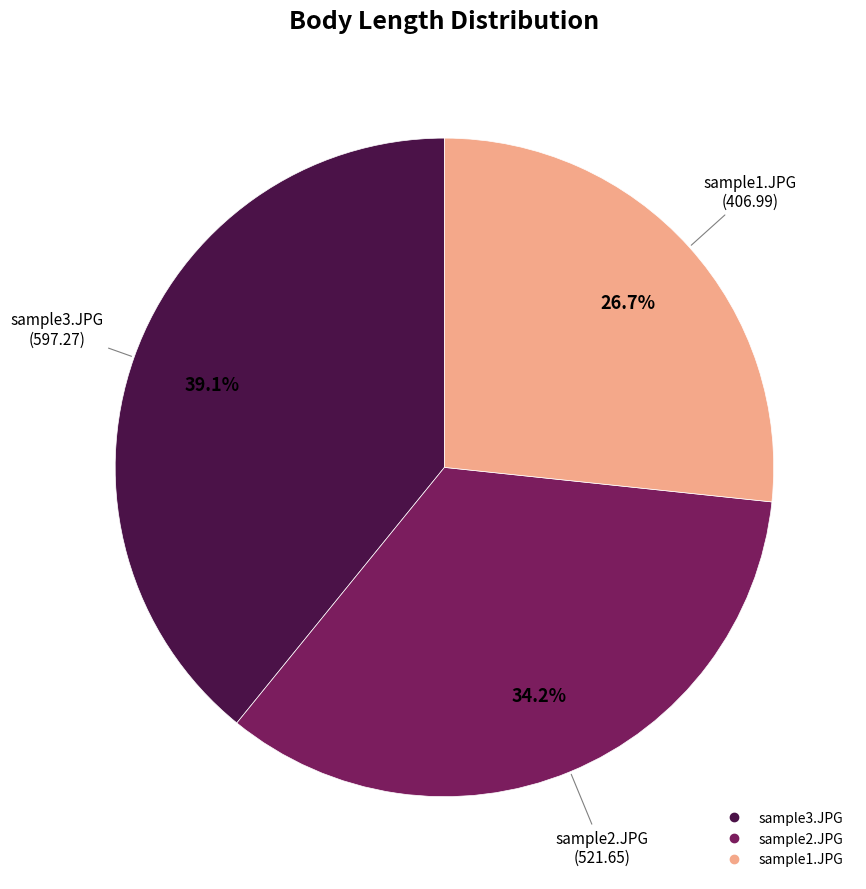

Which category has the smallest portion of the pie?

sample1.JPG